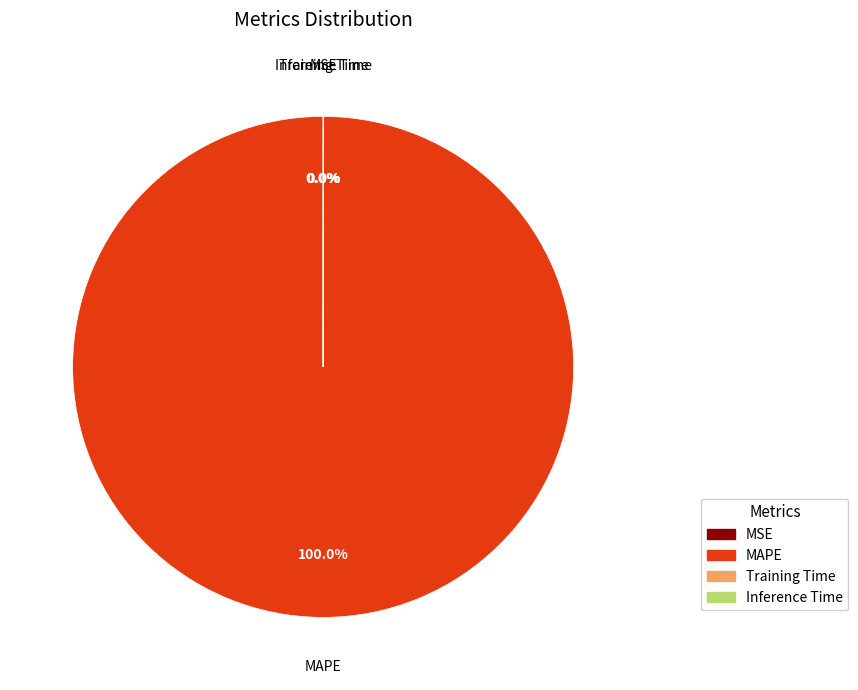

To the nearest percent, what is the average slice percentage?

25%